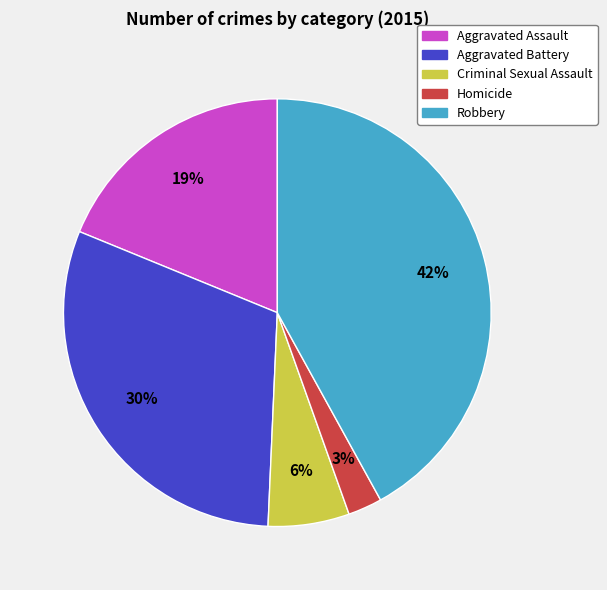

Is the sum of Criminal Sexual Assault and Robbery greater than half?

No